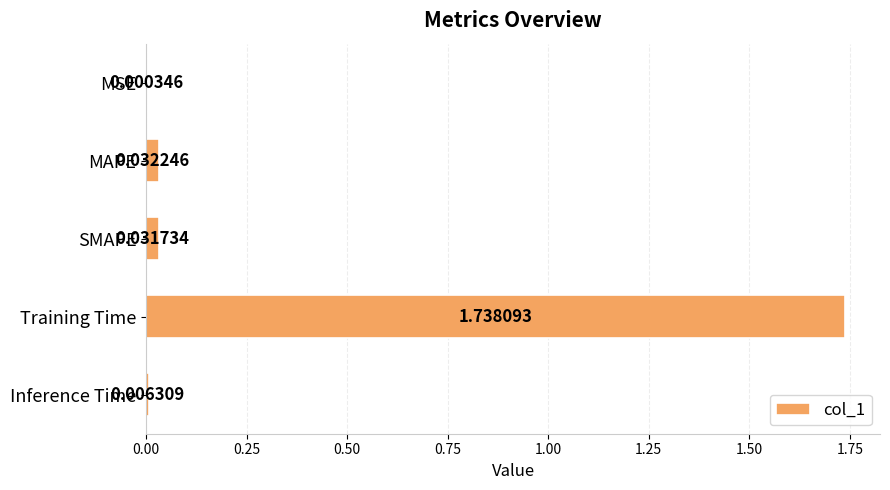

What is the sum of all values?

1.8